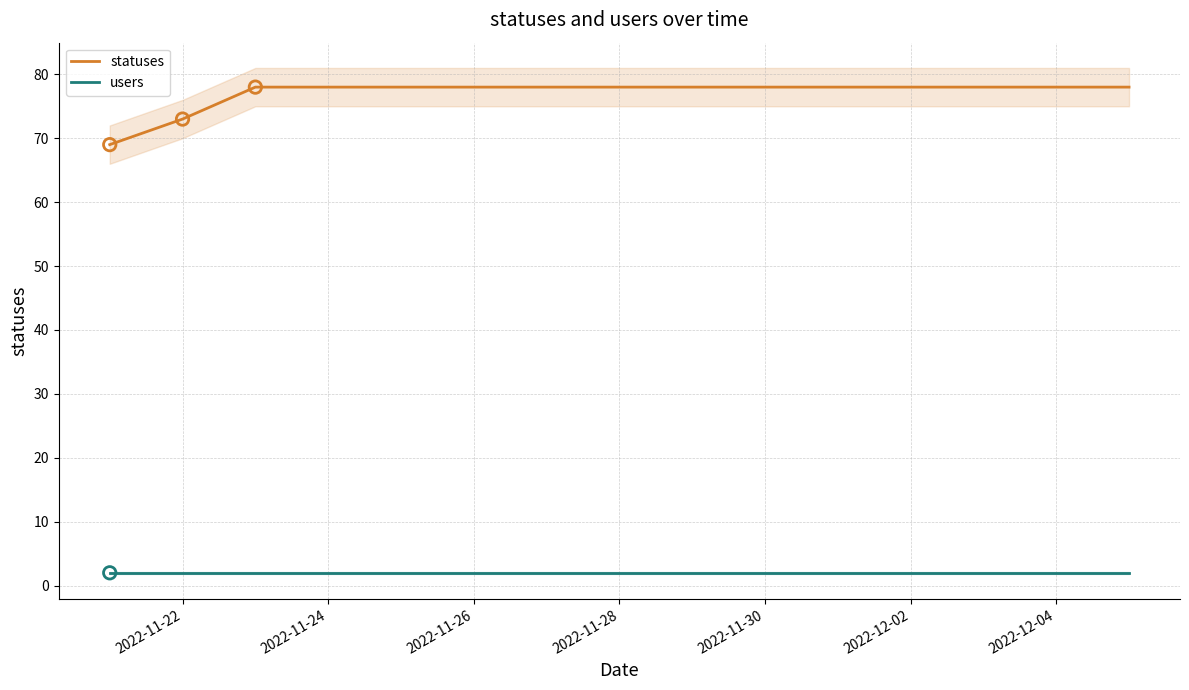

At how many categories does at least one series exceed 26?

15